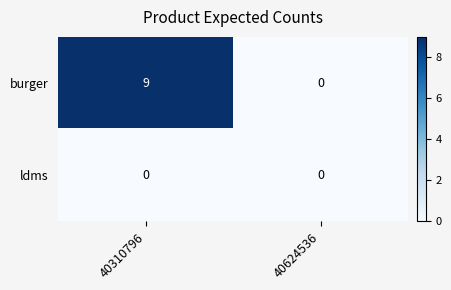

Rank the series by their maximum value, from highest to lowest.

burger, ldms